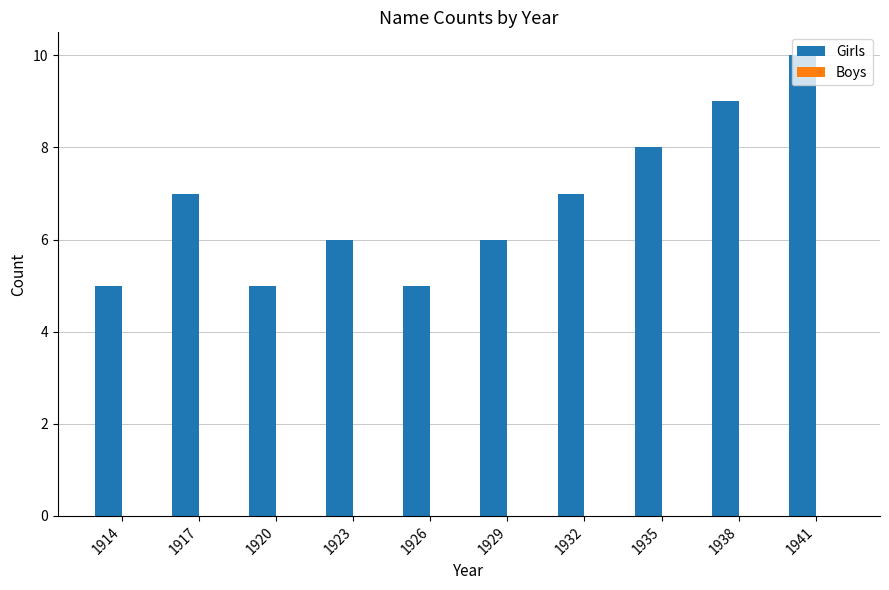

What is the smallest value displayed?

5